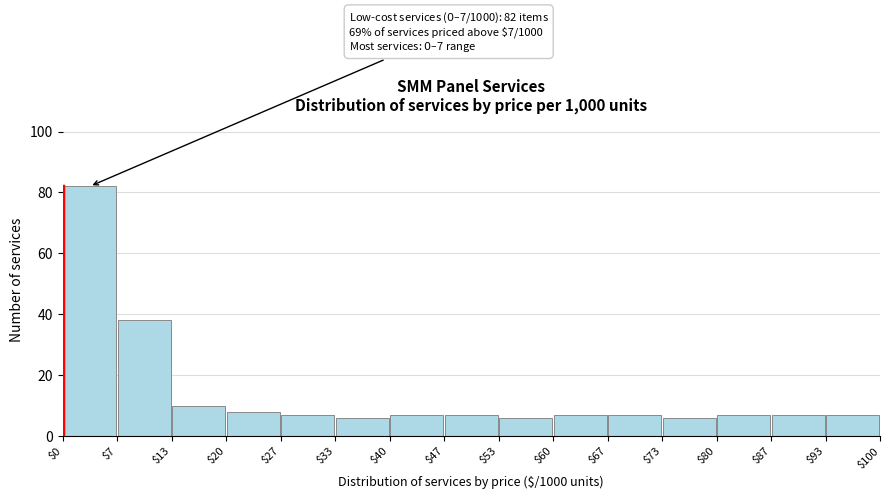

Over which range of the x-axis is the bar tallest?

$0 to $7